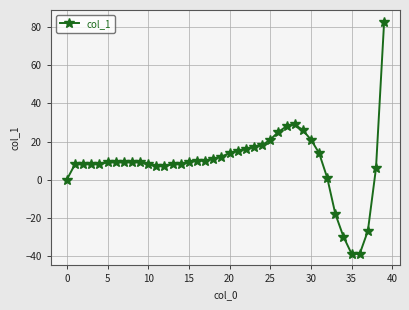

True or false: there are more than 0 points higher than both neighbors.

True